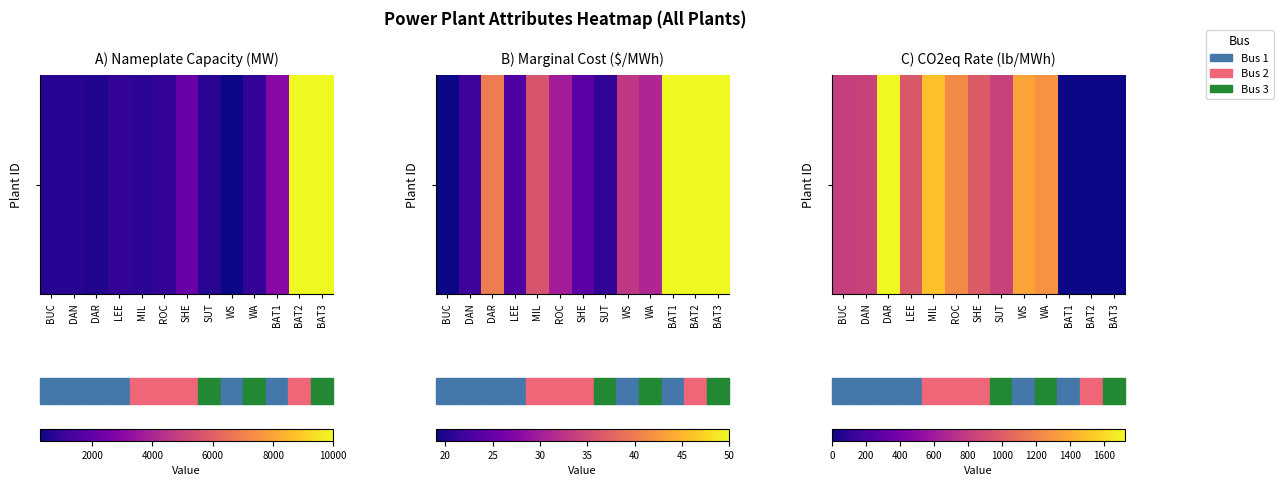

What is the maximum value shown in the chart?

1725.0